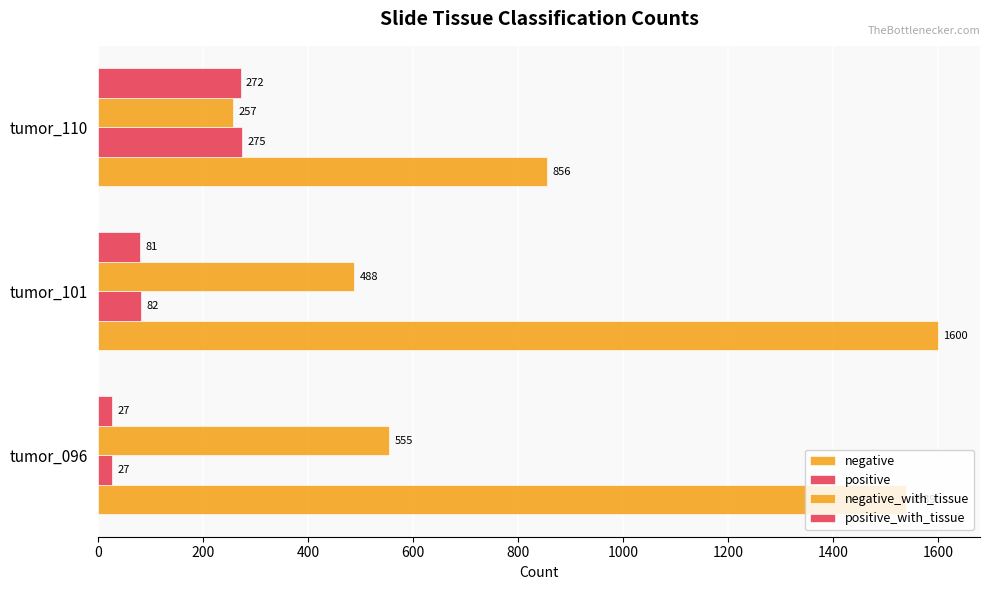

How many distinct data groups are displayed?

4